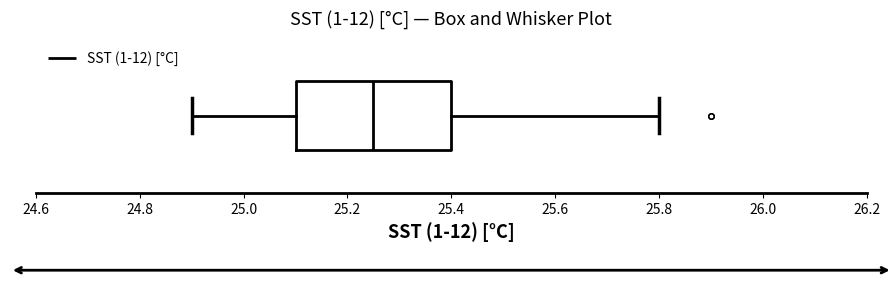

Where does the median line of the box sit on the x-axis? The values are not printed on the chart, so give them approximately, as read against the axis.

25.26